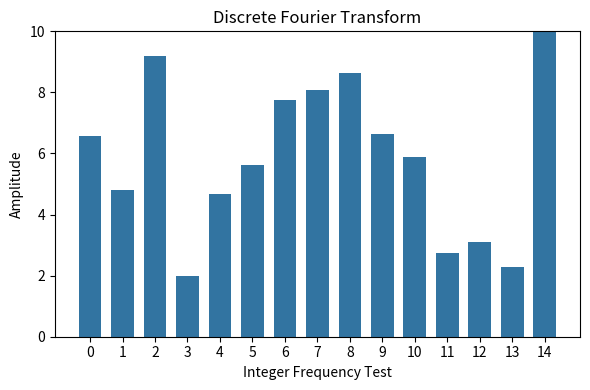

What value does the data have at 7?

8.1